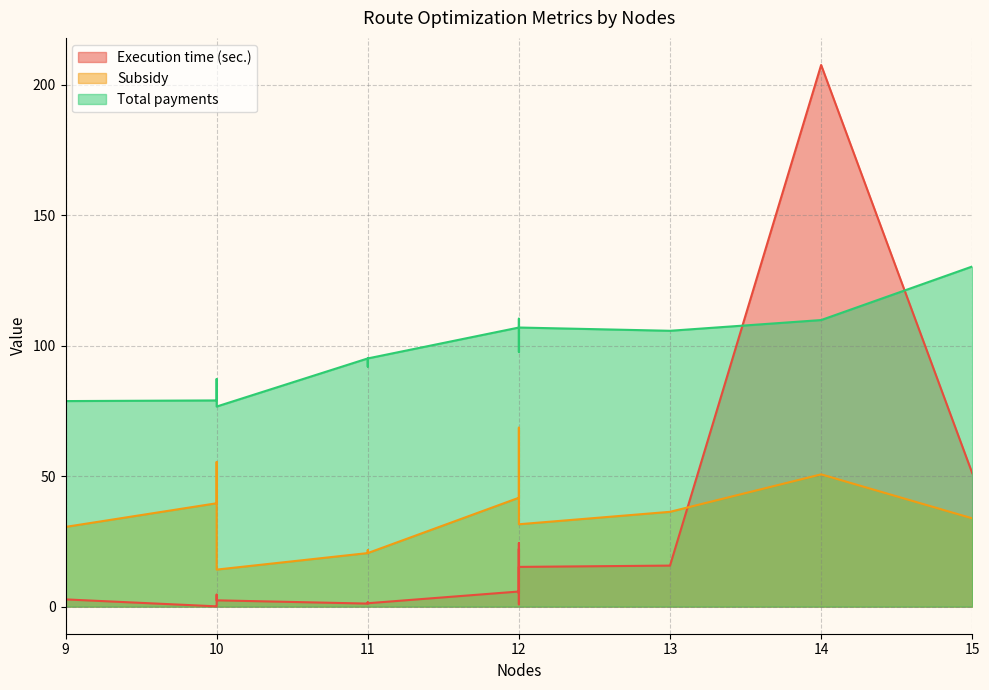

How many intersections are there between Subsidy and Execution time (sec.)?

1